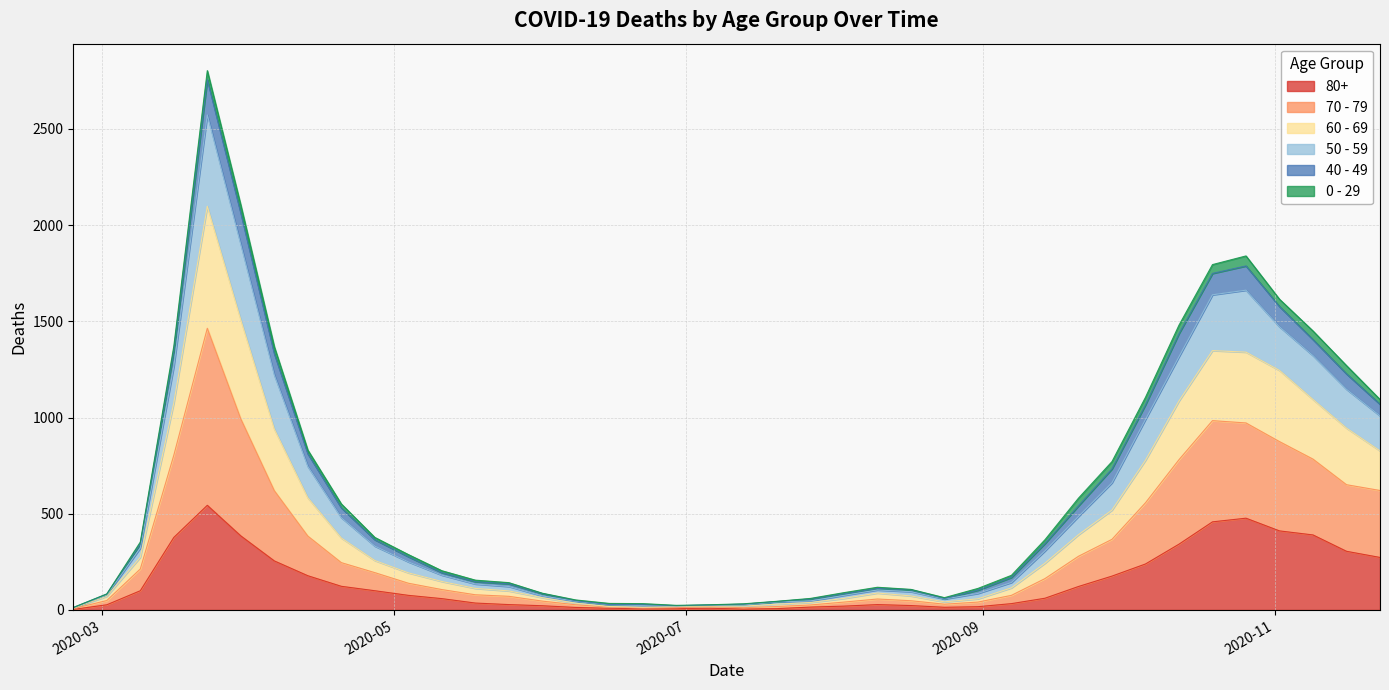

True or false: 50 - 59 and 60 - 69 cross at least once.

False